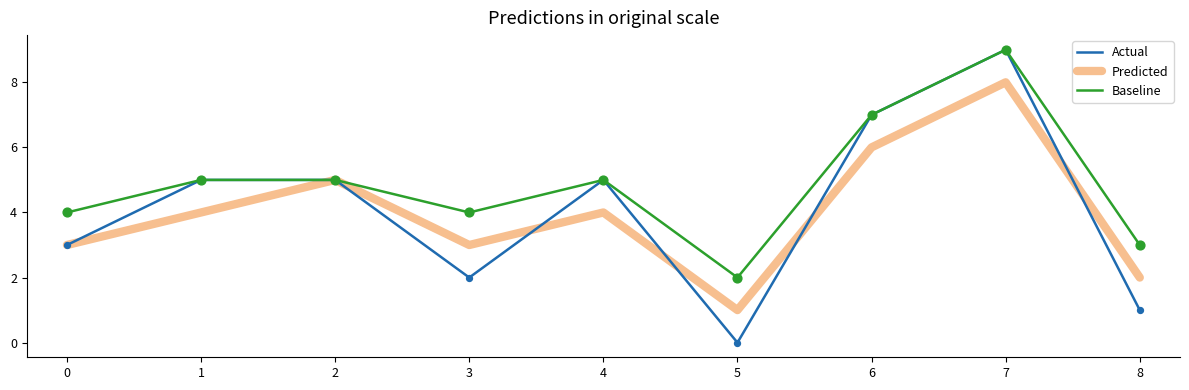

What is the total value across all series at 0?

10